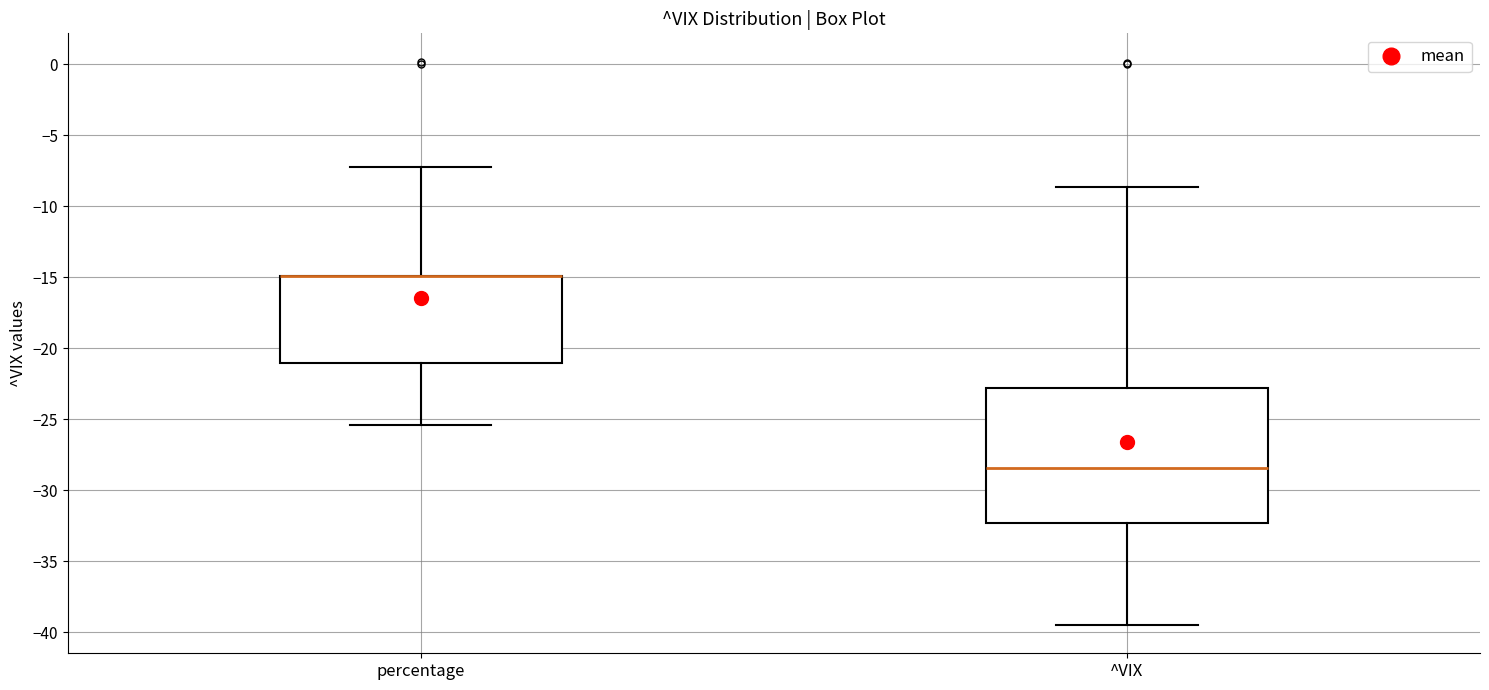

Where does the lower whisker of the box for percentage end on the y-axis? The values are not printed on the chart, so give them approximately, as read against the axis.

-25.5